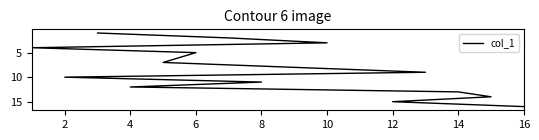

True or false: the data has more than 1 interior local peaks.

False